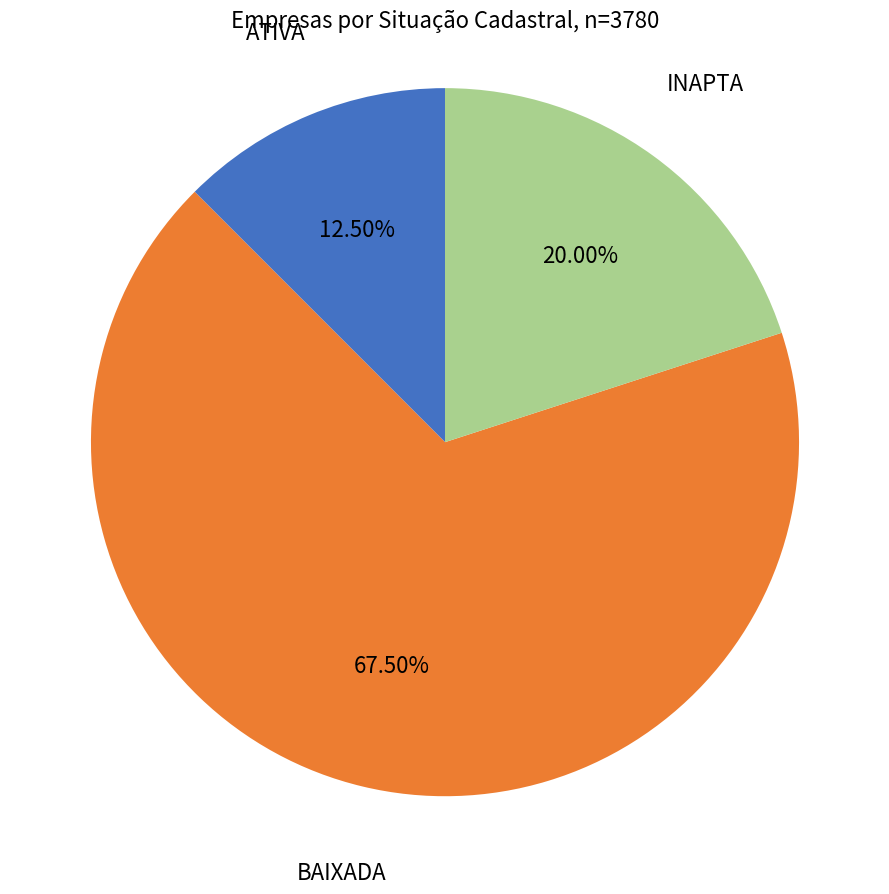

To the nearest percent, what portion does INAPTA represent?

20%